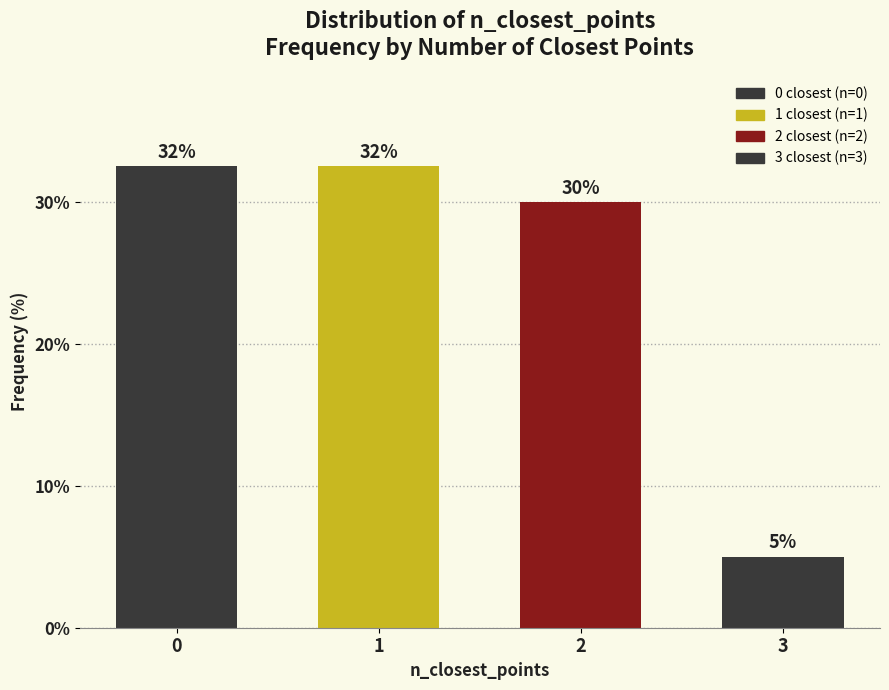

What value does the data have at 0?

32.5